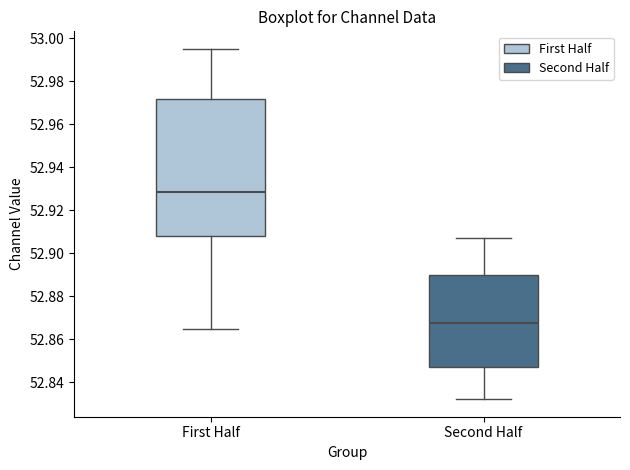

Reading left to right, read every box against the y-axis: the position of its median line, the range the box covers, and the ends of its whiskers. The values are not printed on the chart, so give them approximately, as read against the axis.

First Half: median 52.928, box 52.908 to 52.972, whiskers 52.864 to 52.996
Second Half: median 52.868, box 52.848 to 52.890, whiskers 52.832 to 52.906